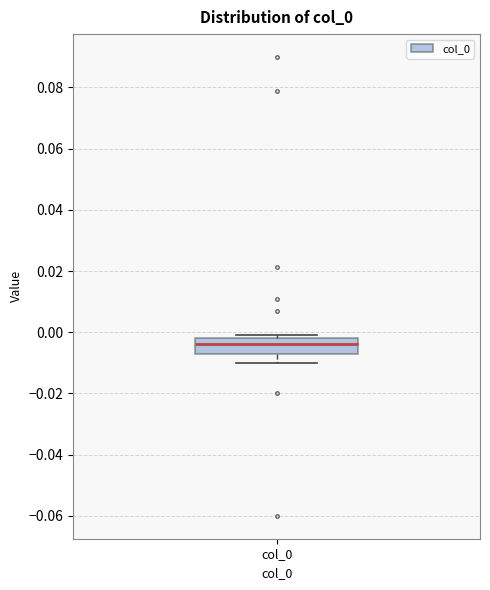

Where is the lower edge of the box for col_0 on the y-axis? The values are not printed on the chart, so give them approximately, as read against the axis.

-0.006